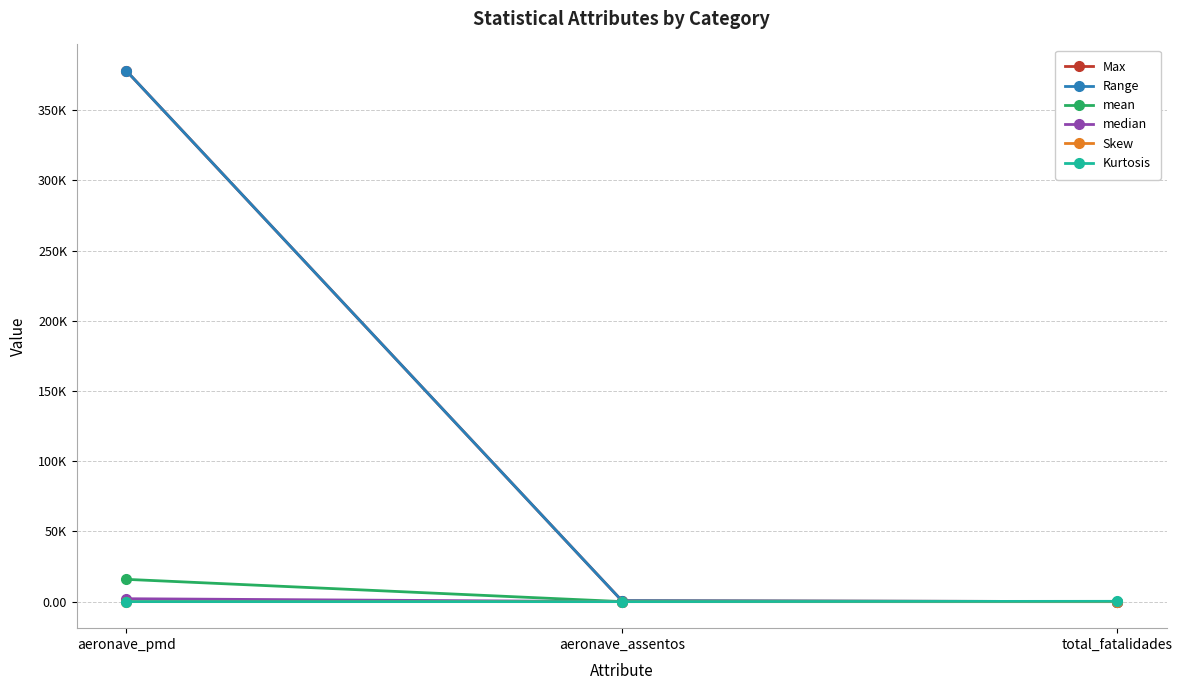

Is this an area chart (filled region under the line)?

No